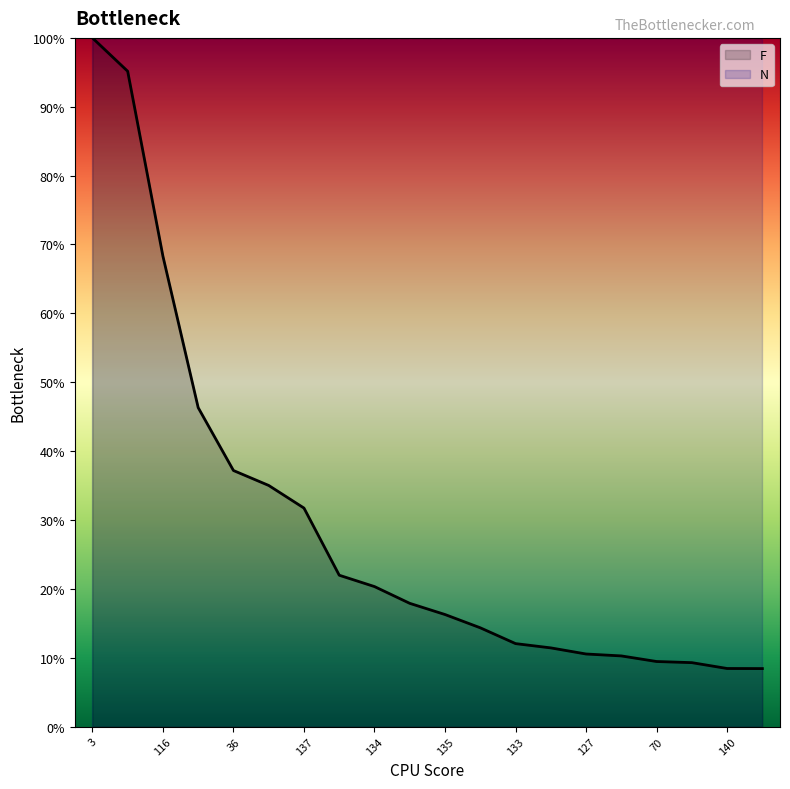

What is the label of the 6th point from the left?

61